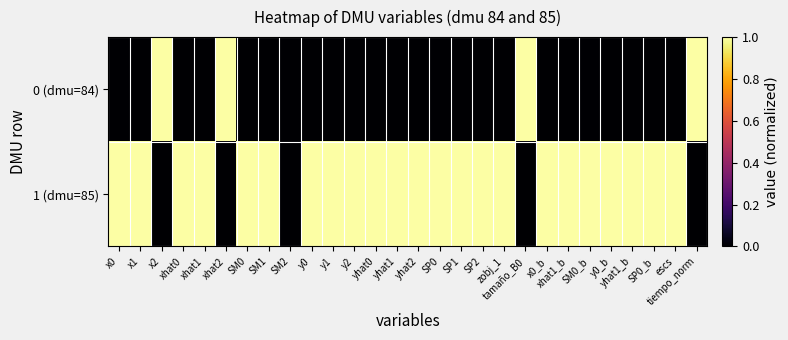

Rank the series by their average value, from highest to lowest.

1 (dmu=85), 0 (dmu=84)